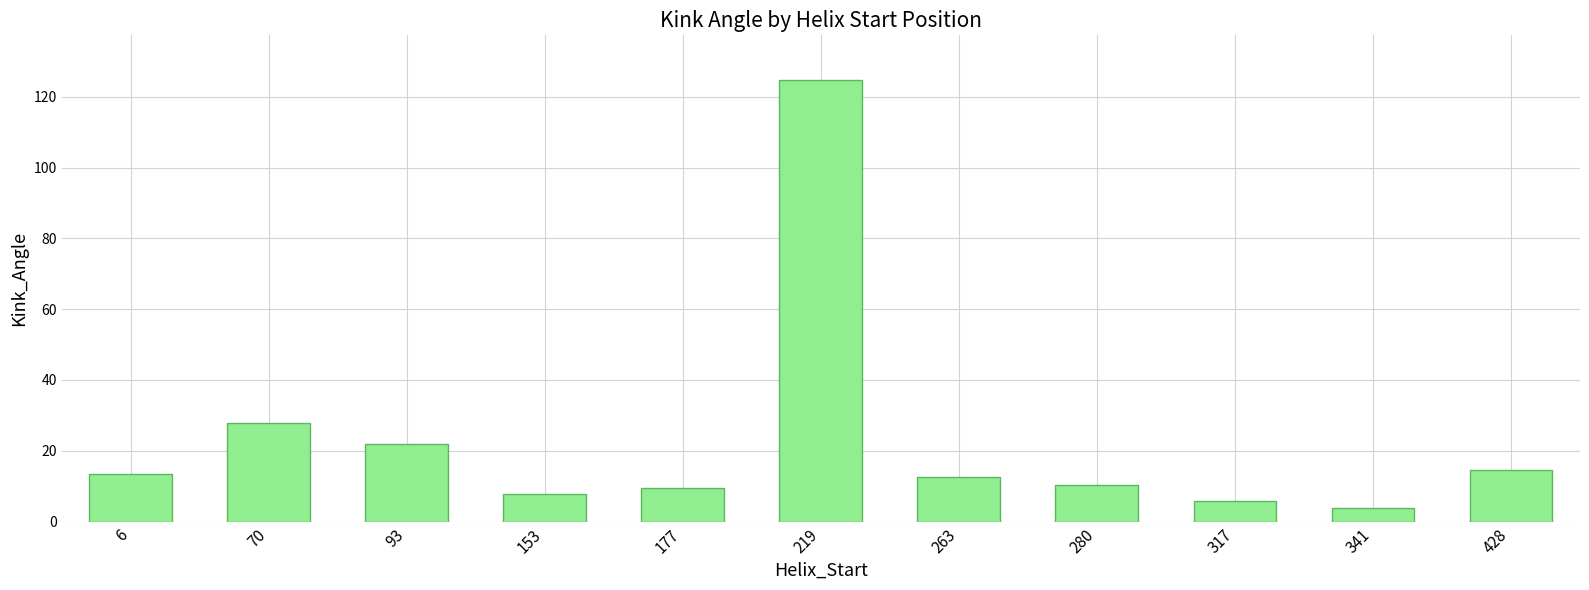

True or false: the data shows 21.9 at 93.

True